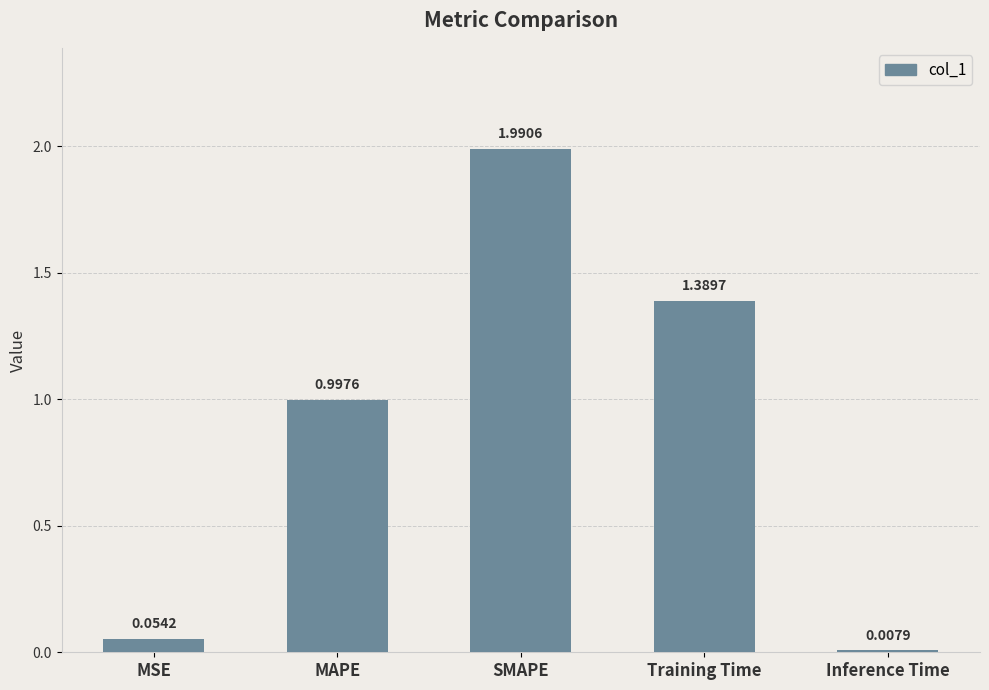

What is the change in value from MAPE to SMAPE?

+1.0